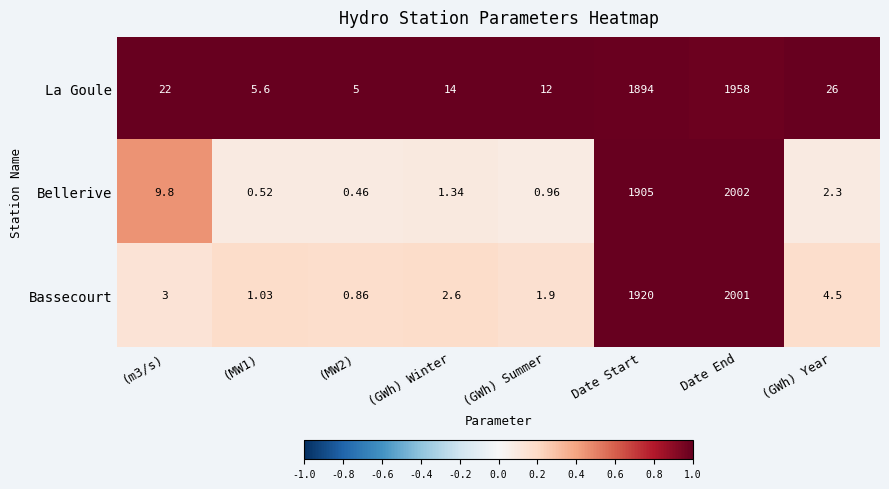

At (GWh) Winter, list the series in order from largest to smallest.

La Goule, Bassecourt, Bellerive